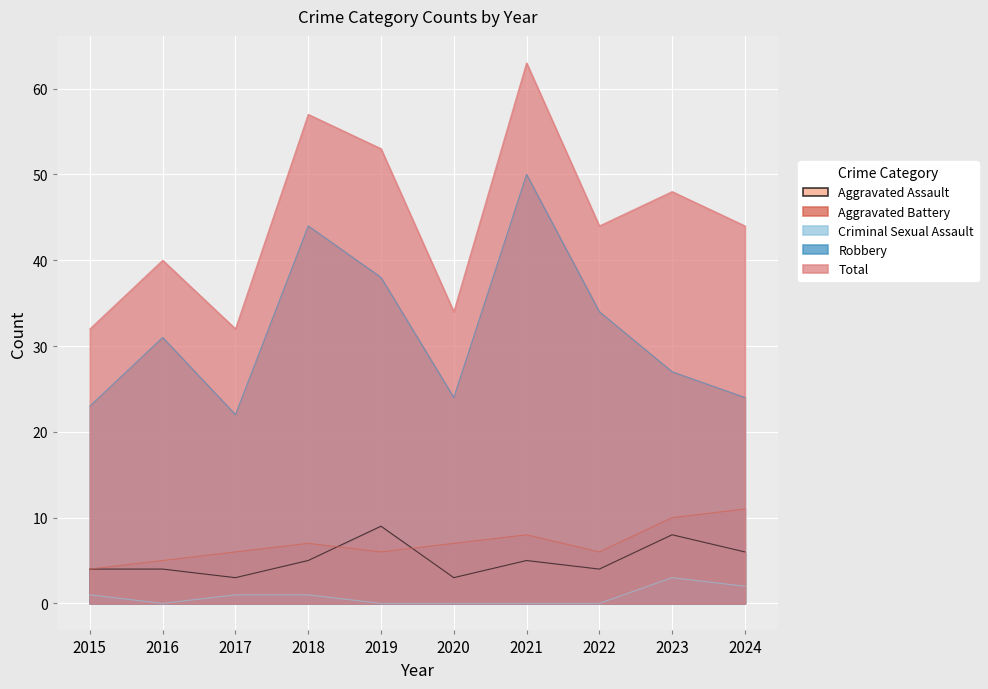

At which label does Total first exceed 44?

2018